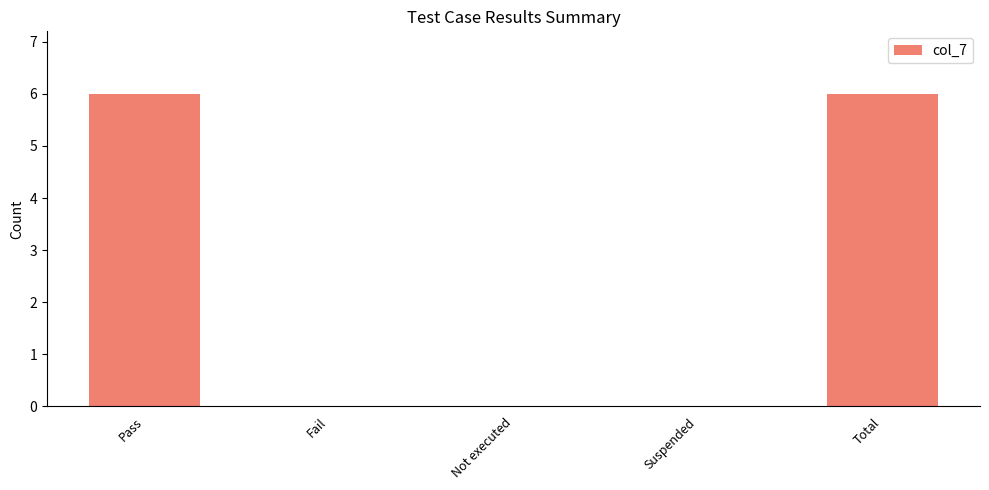

What is the change in value from Pass to Suspended?

-6